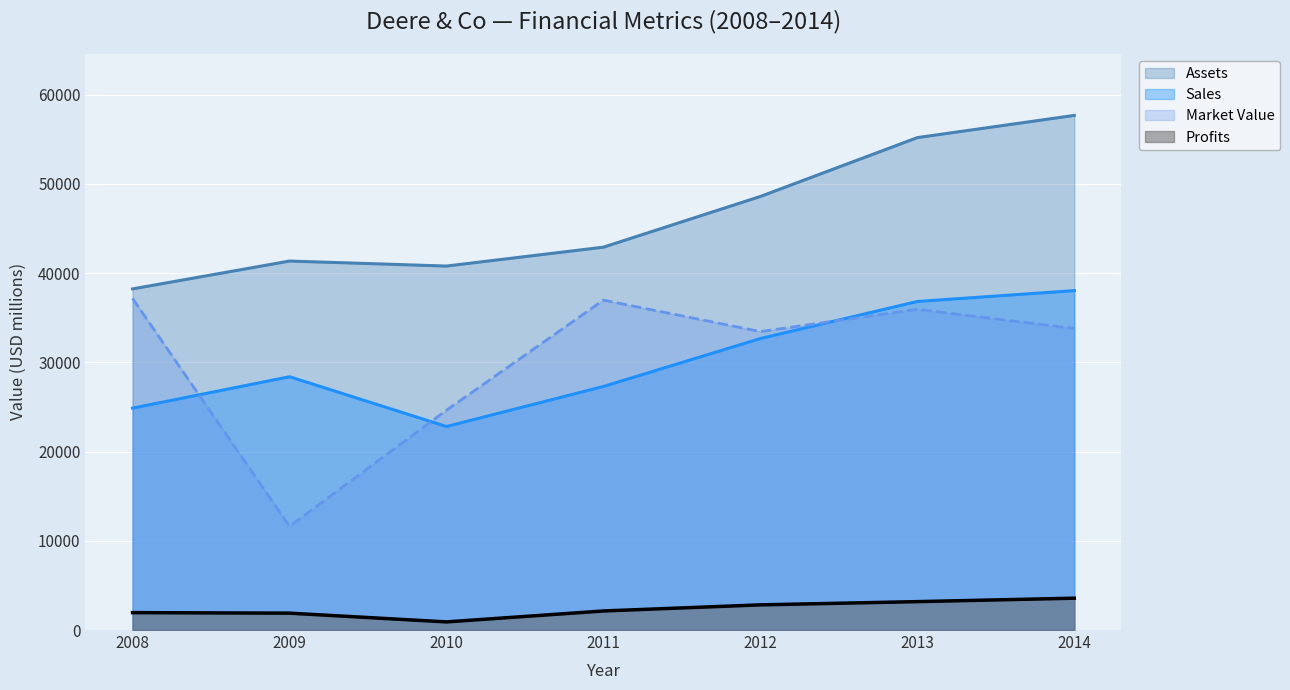

True or false: Sales and Market_Value cross at least once.

True